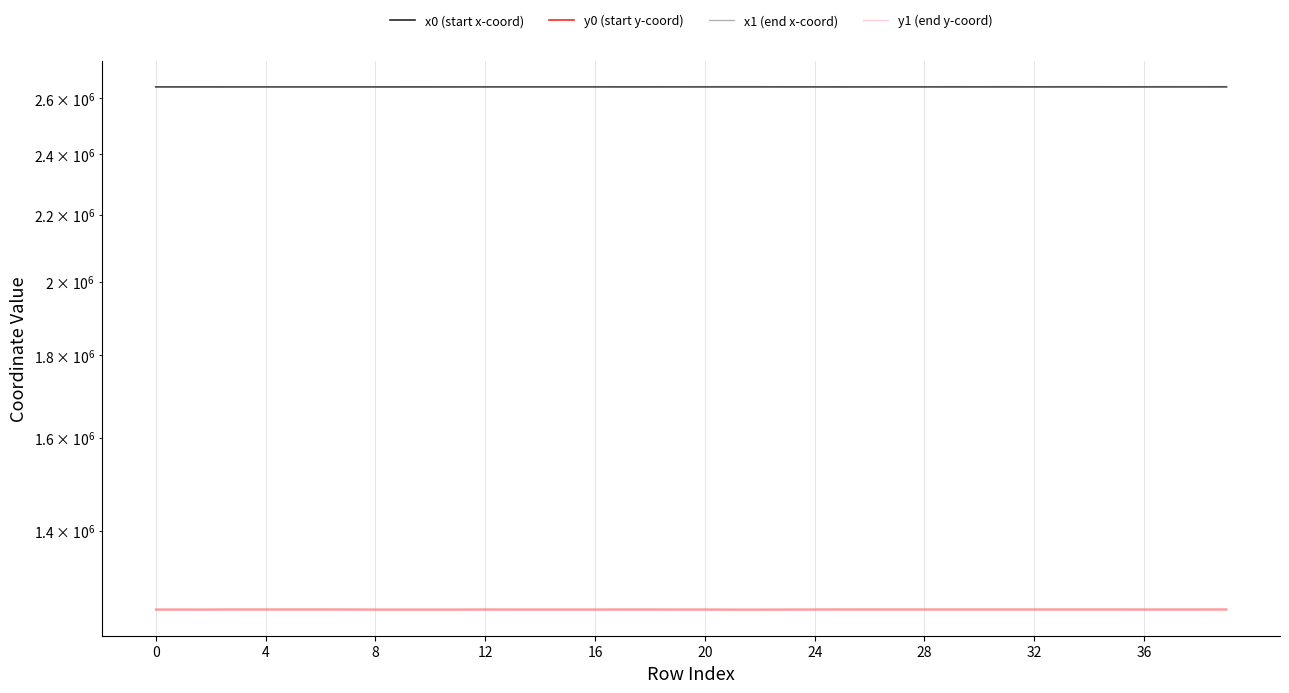

At which category does y1 (end y-coord) reach its first local valley?

8